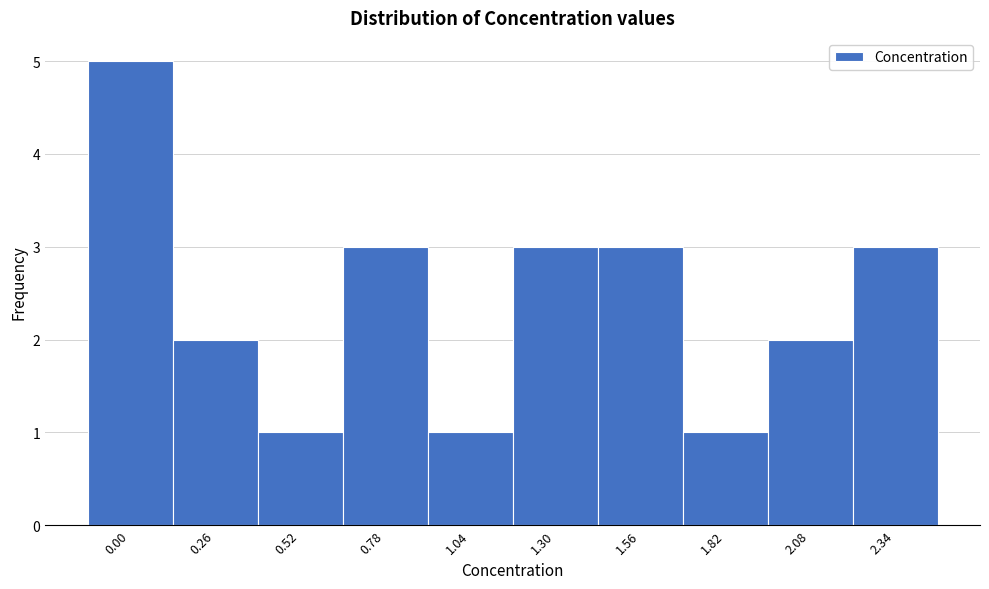

Reading right to left, list all the values displayed in this chart.

2.34=3	2.08=2	1.82=1	1.56=3	1.30=3	1.04=1	0.78=3	0.52=1	0.26=2	0.00=5